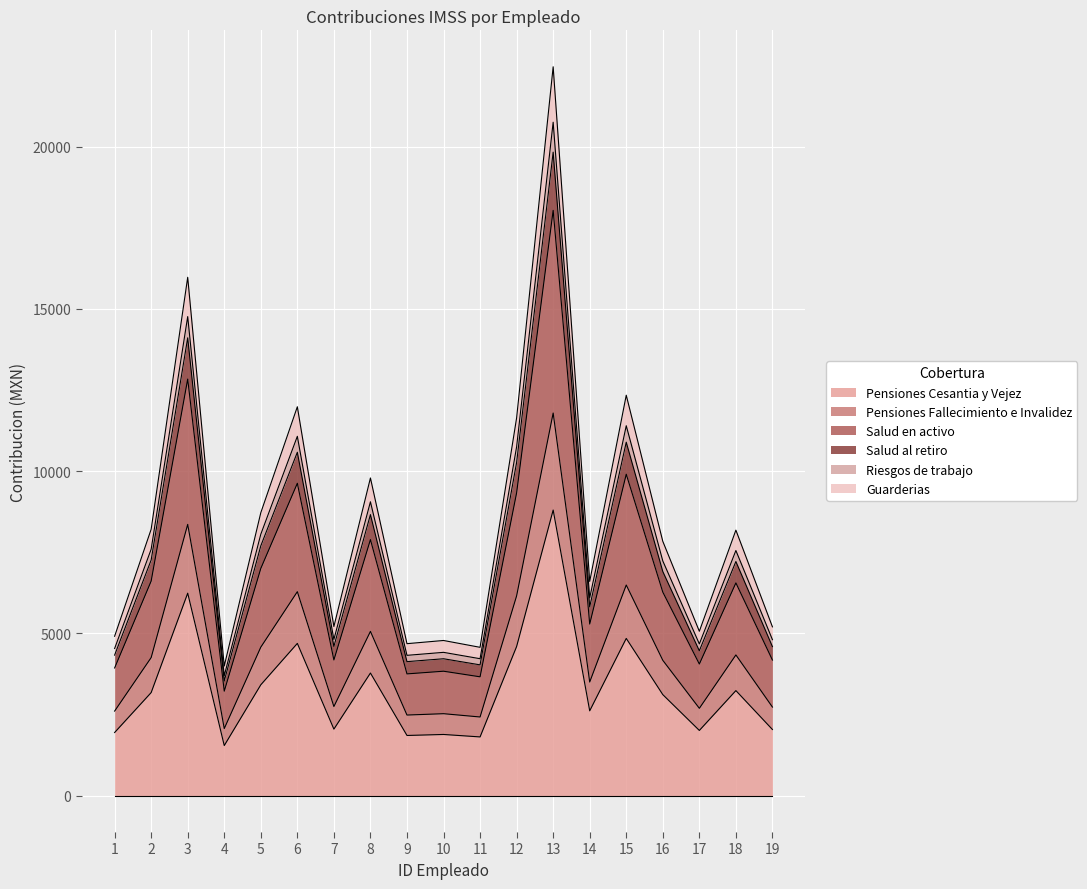

What is the lowest value of the Pensiones Cesantia y Vejez series?

1541.9